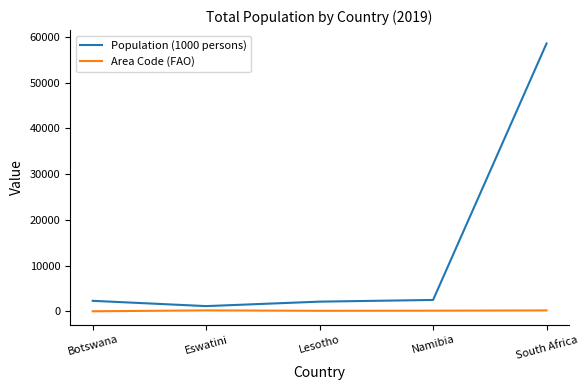

Is the value of Area Code (FAO) at Lesotho greater than the value of Population (1000 persons) at Lesotho?

No